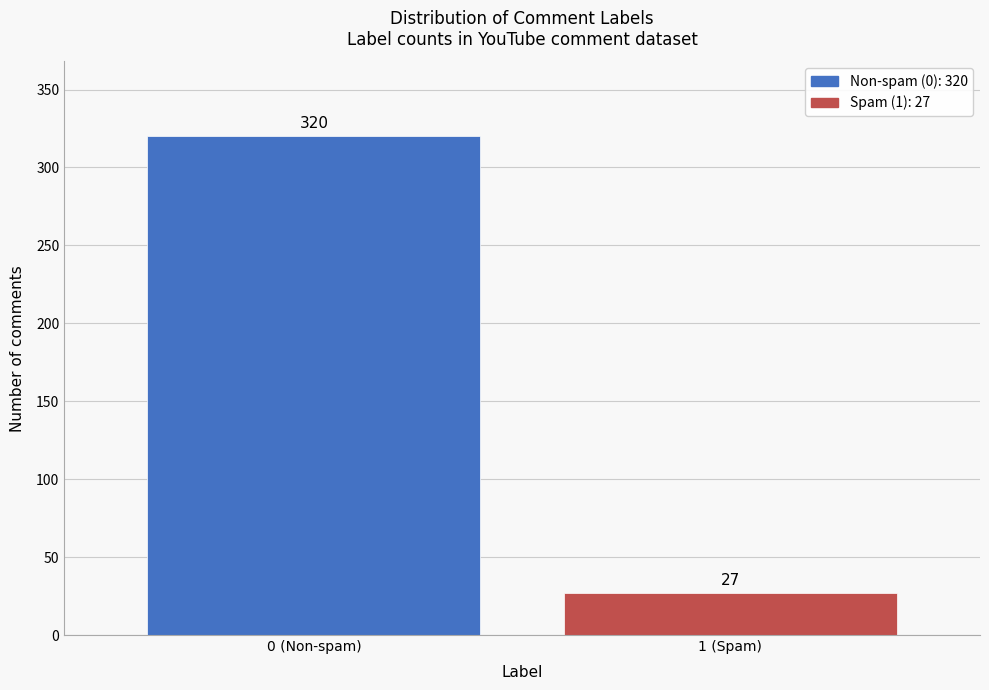

Count the number of data series in this chart.

1